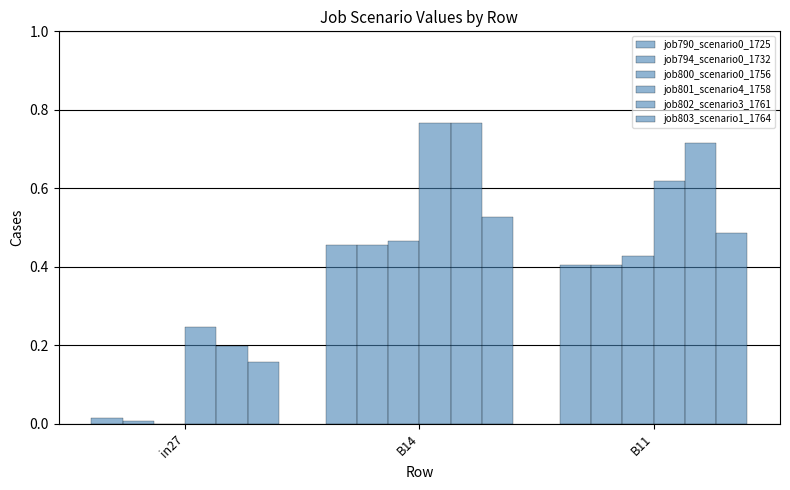

Are the bars grouped side by side (vs. stacked)?

Yes